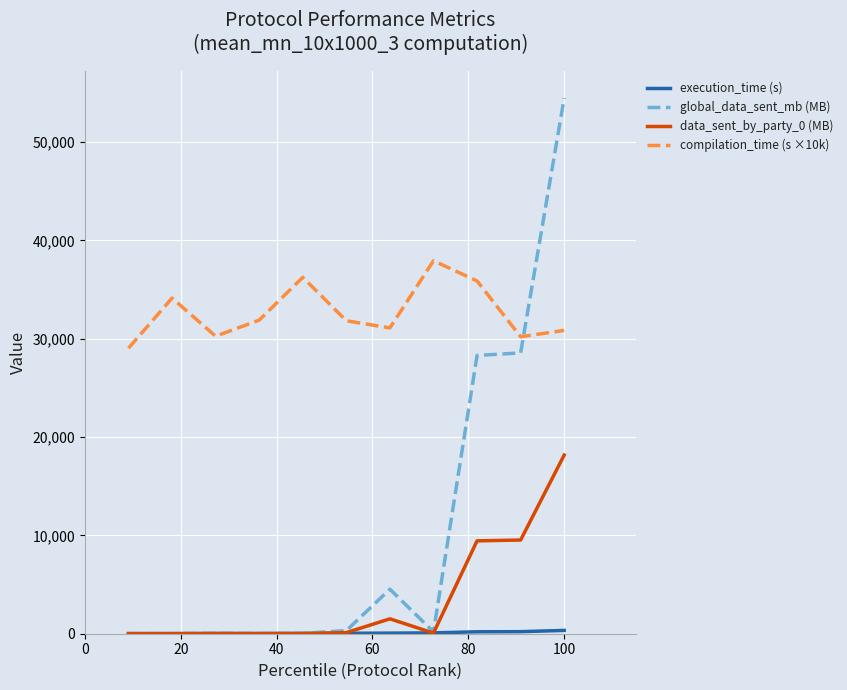

How many lines are shown in the chart?

4